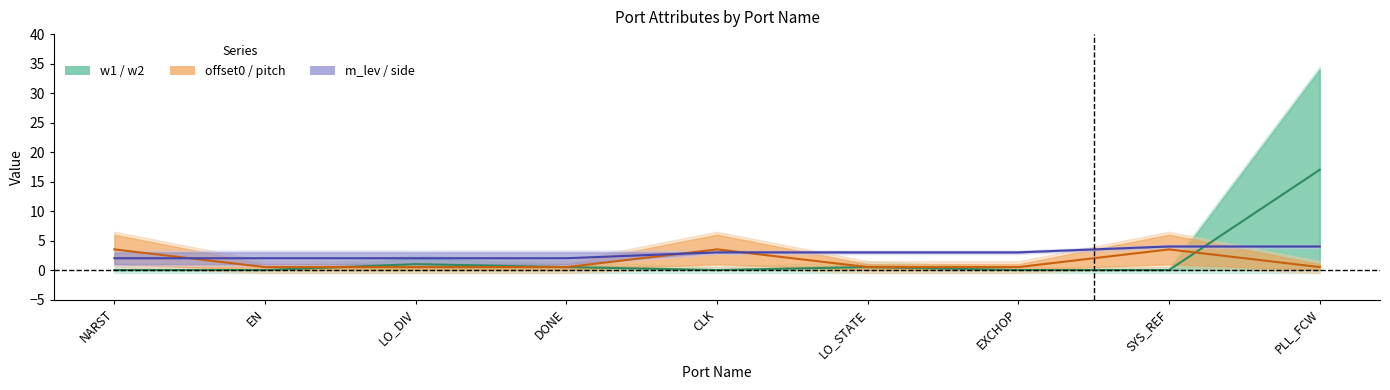

What is the label of the 5th point from the right?

CLK